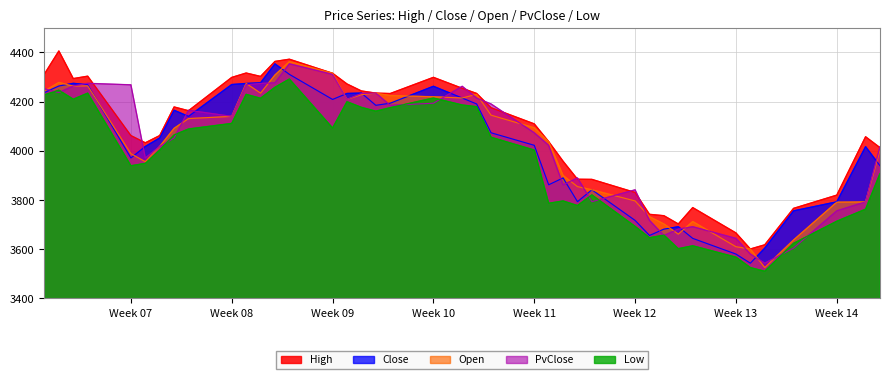

True or false: Low and High intersect in this chart.

False